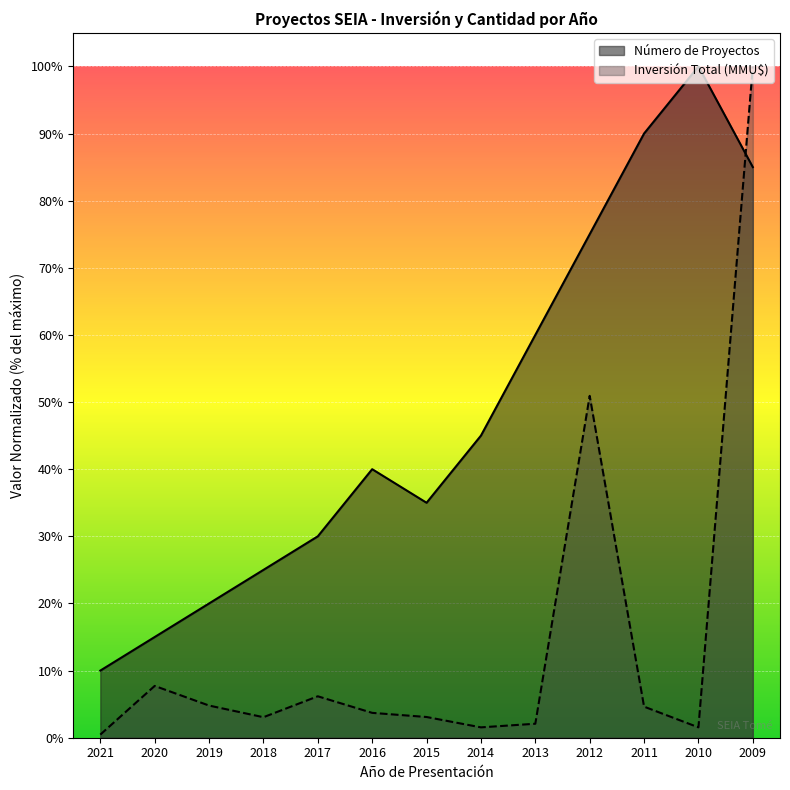

Count the Número de Proyectos values in the range 0 to 1.

13